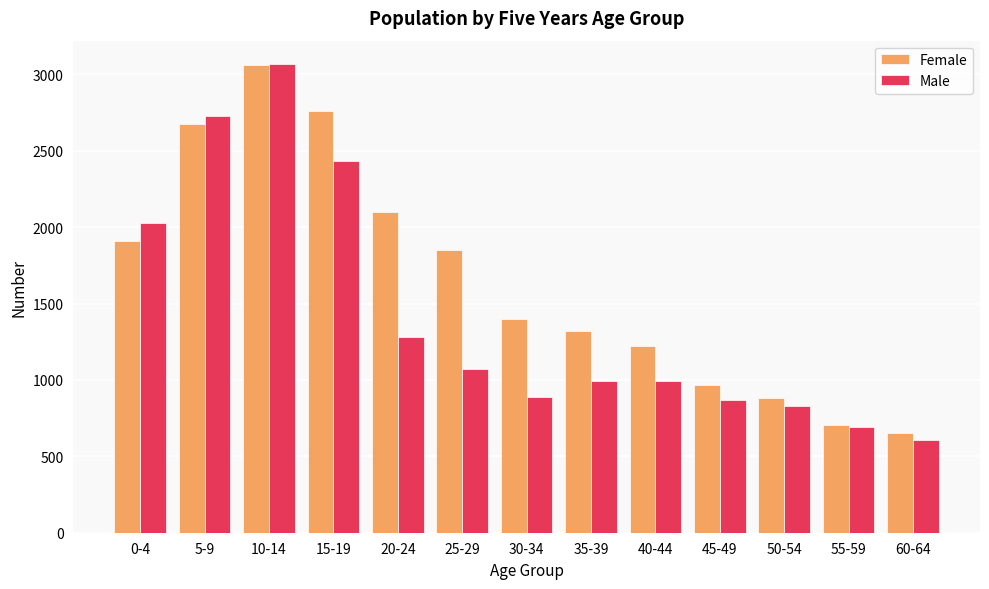

What is the highest value of the Male series?

3068